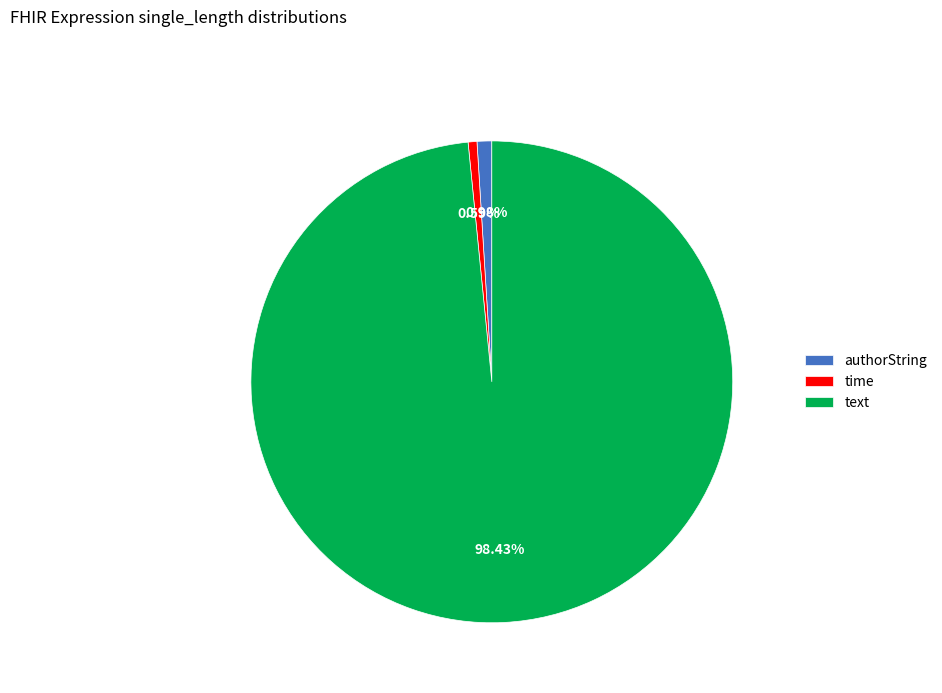

The authorString slice represents 1% of the pie. True or false?

True